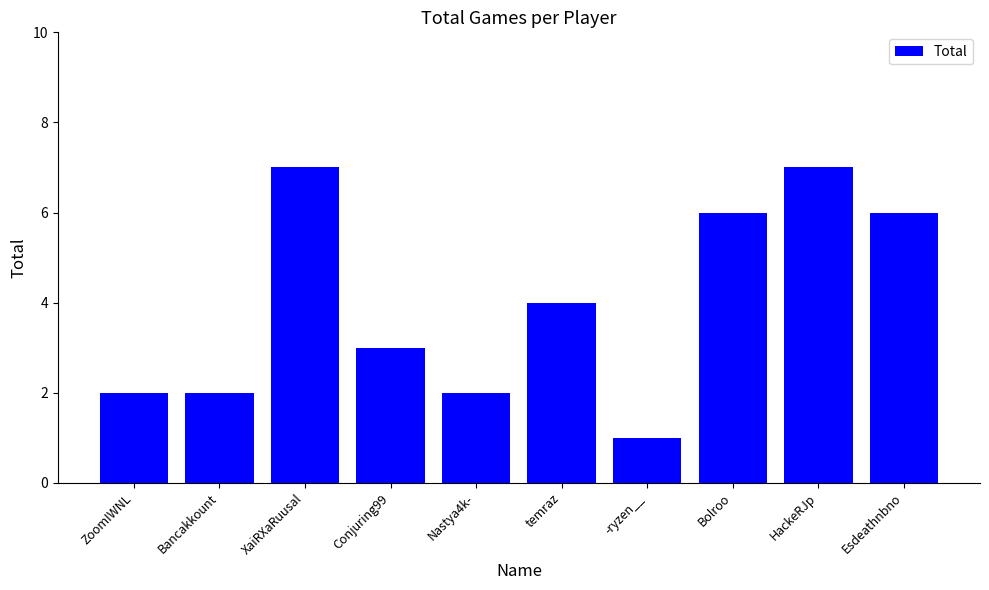

Are the bars grouped side by side (vs. stacked)?

No